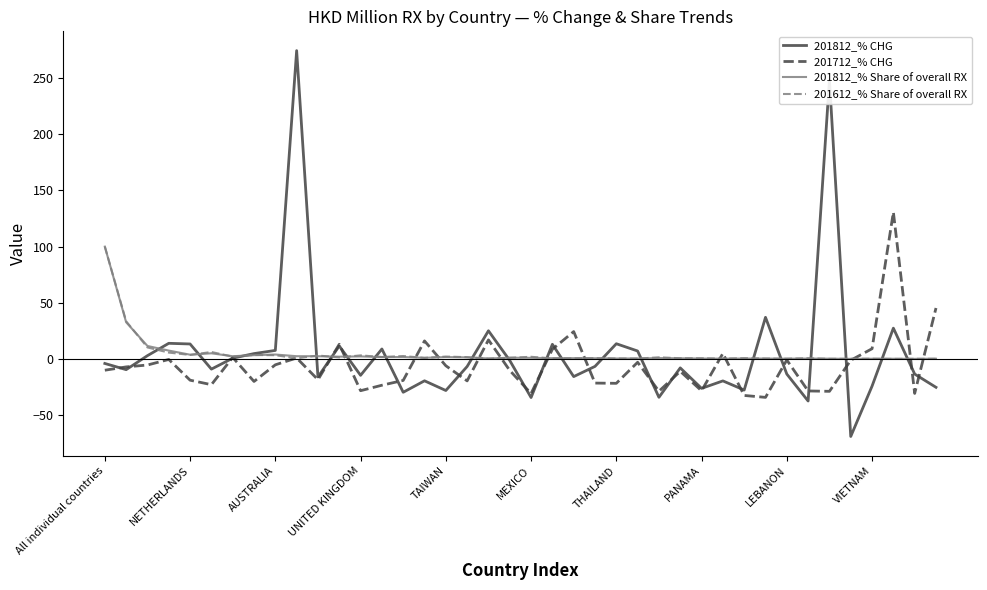

What is the minimum value shown in the chart?

-69.0